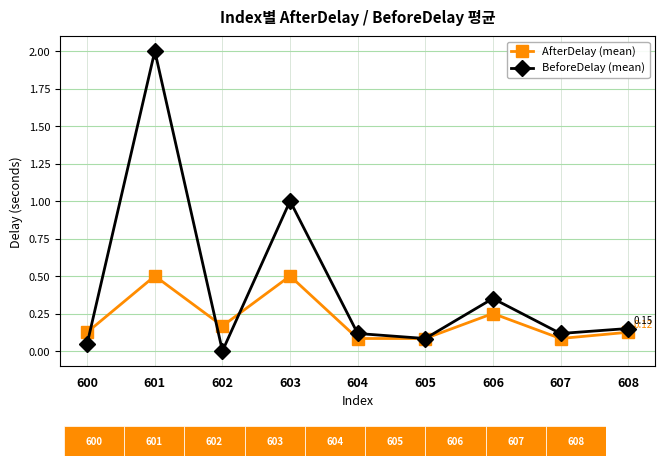

True or false: AfterDelay (mean) has more than 2 points higher than both neighbors.

True